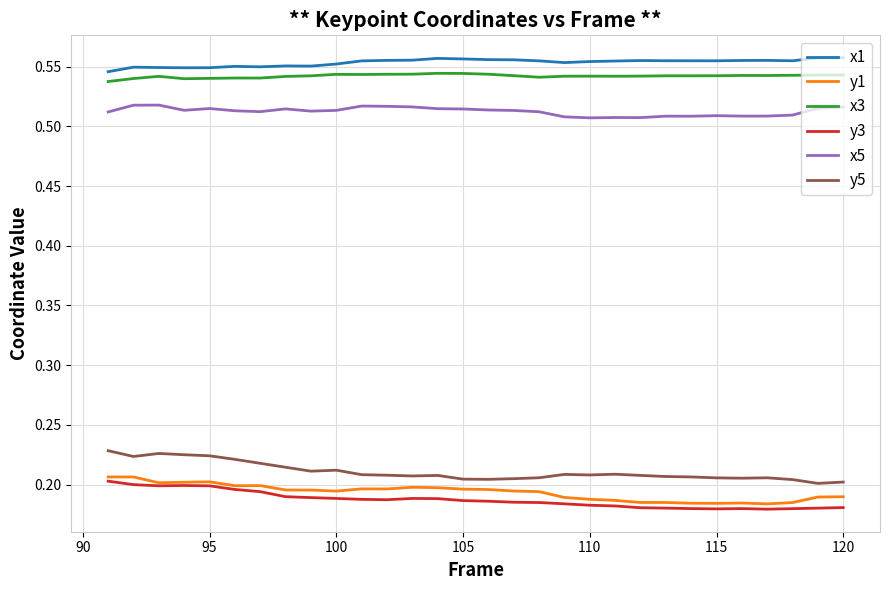

True or false: x5 and y5 cross at least once.

False